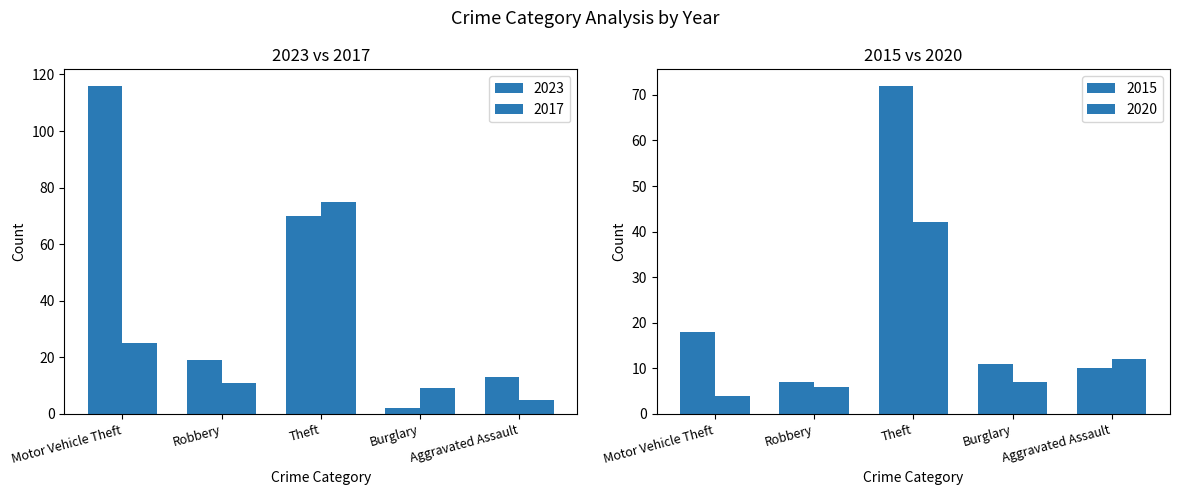

What is the value of the 2015 bar at the 9th from the left?

72